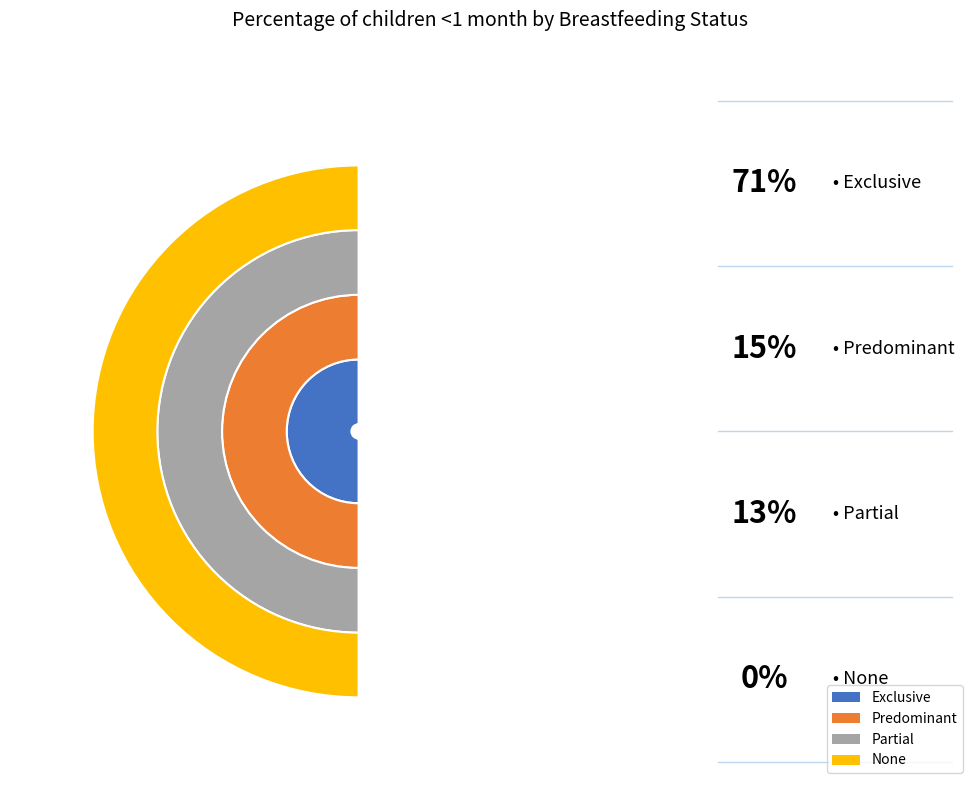

How many slices are in this pie chart?

4